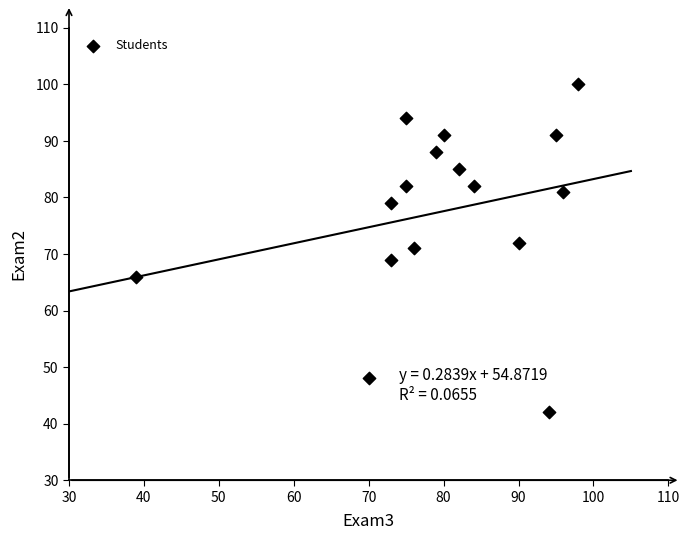

What is the range of Y values (max minus min)?

58